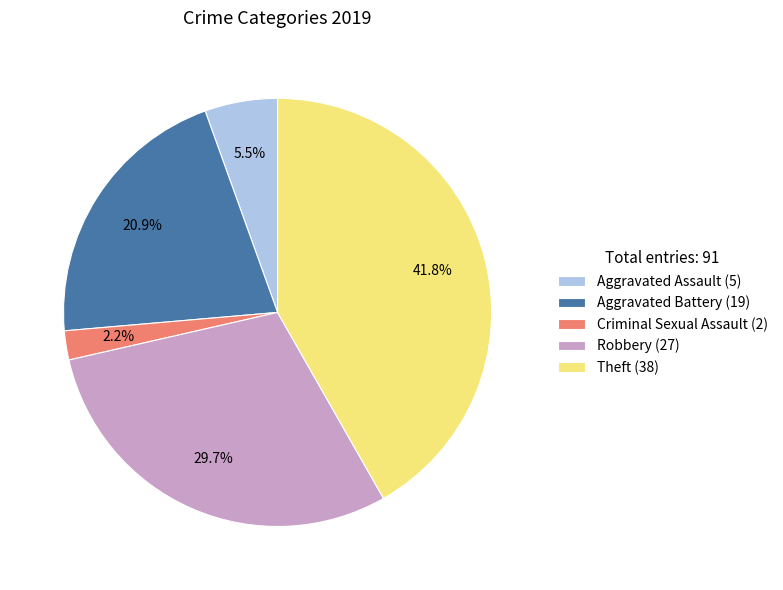

What portion of the pie excludes Theft (38)?

58.2%